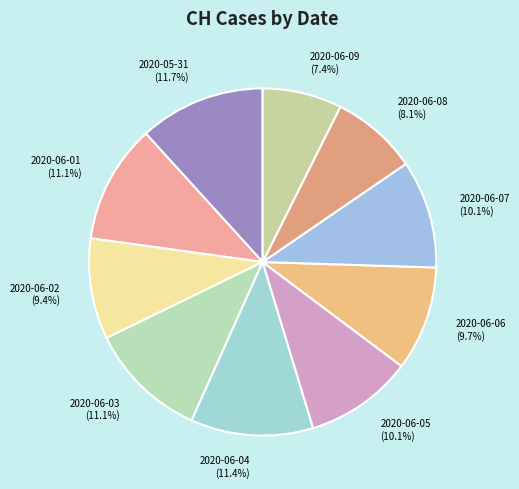

Is there any slice that represents more than half of the pie?

No